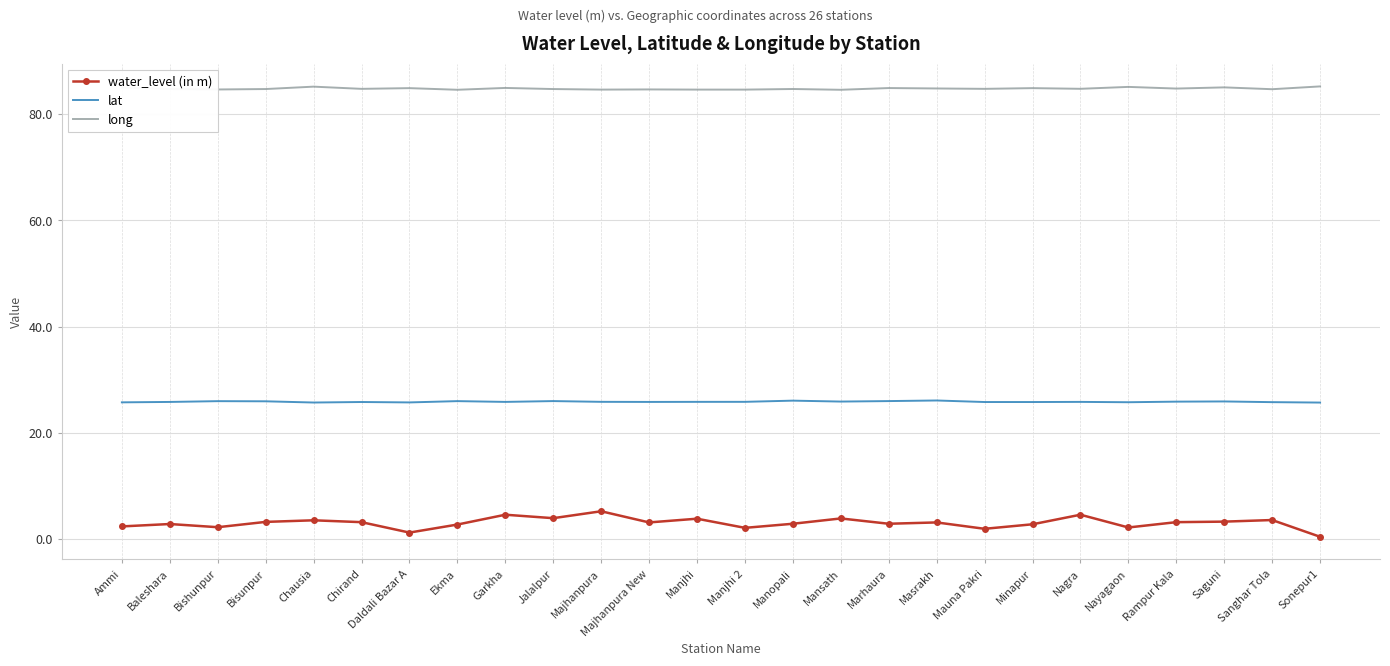

At how many categories does at least one series exceed 6?

26